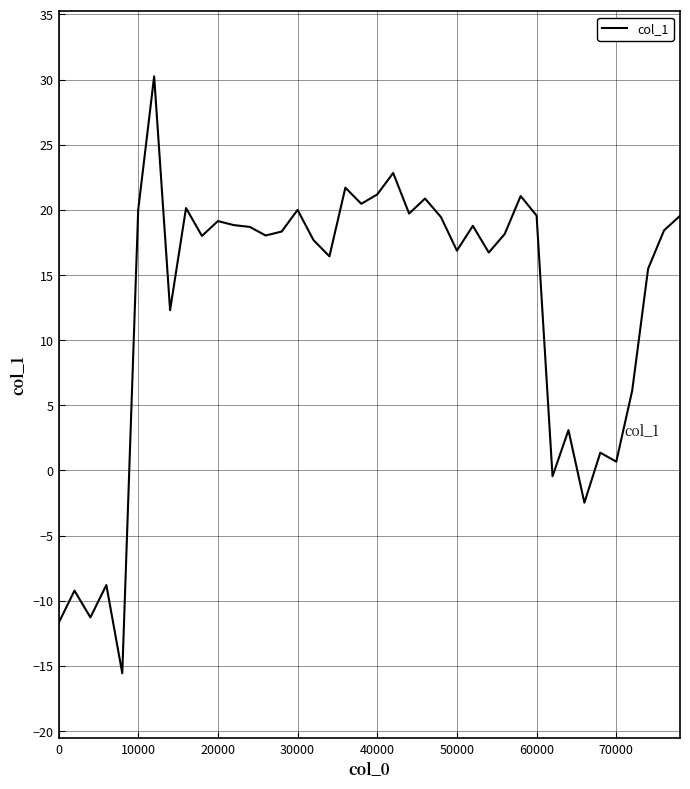

What is the smallest value displayed?

-15.6